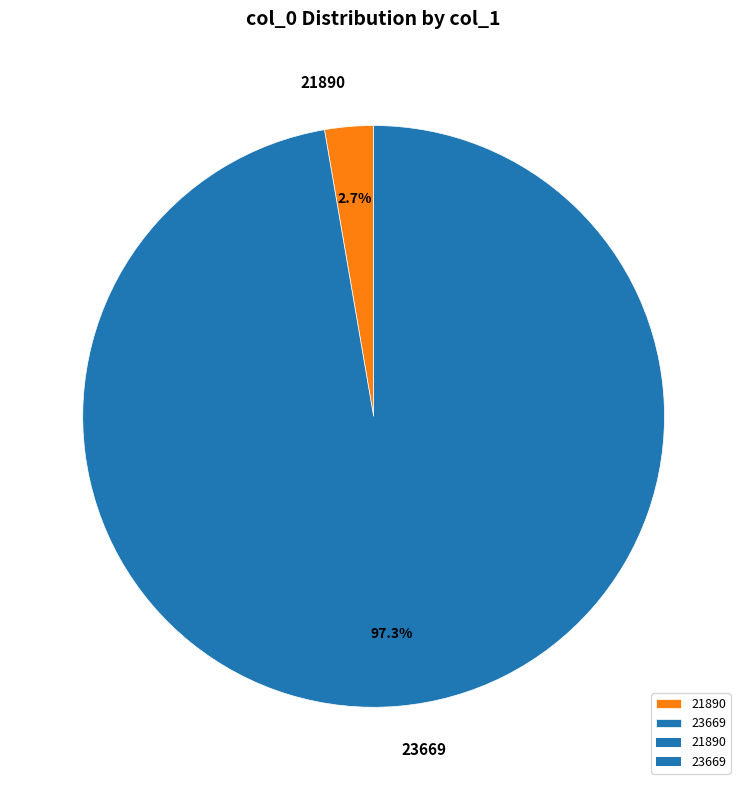

True or false: 23669 accounts for 92% of the total.

False